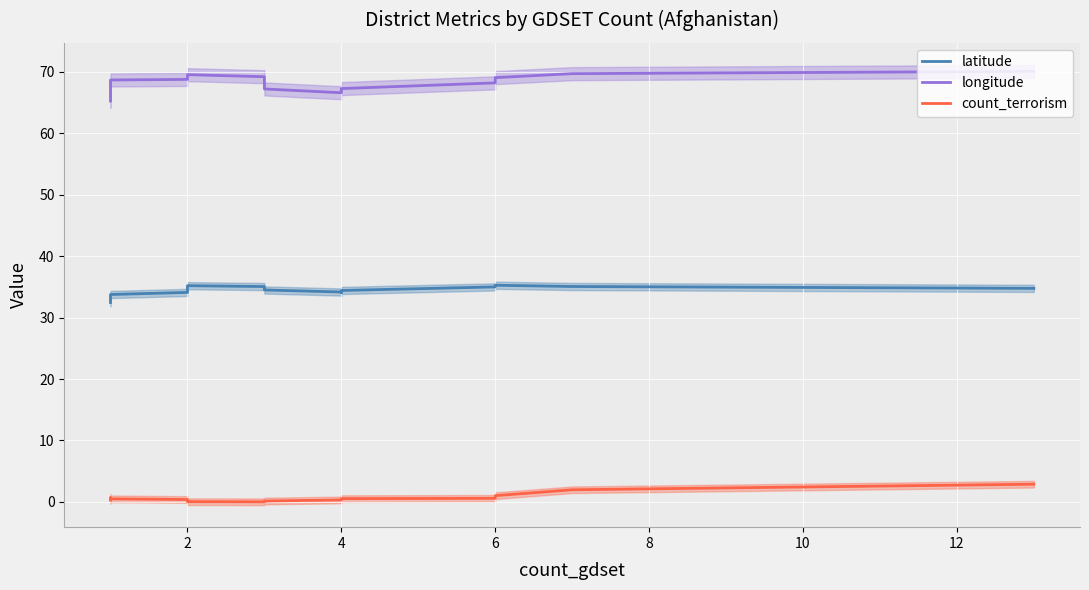

True or false: count_terrorism and longitude cross at least once.

False